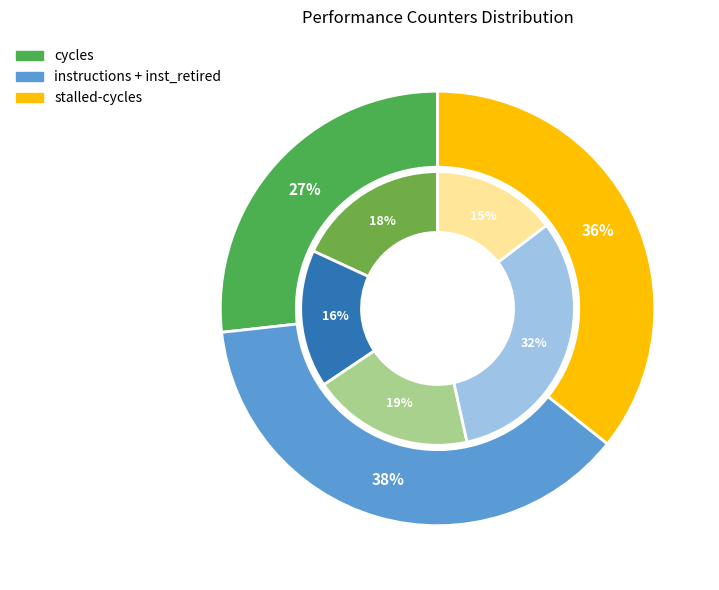

What percentage is the stalled-cycles-backend slice, to the nearest percent?

16%